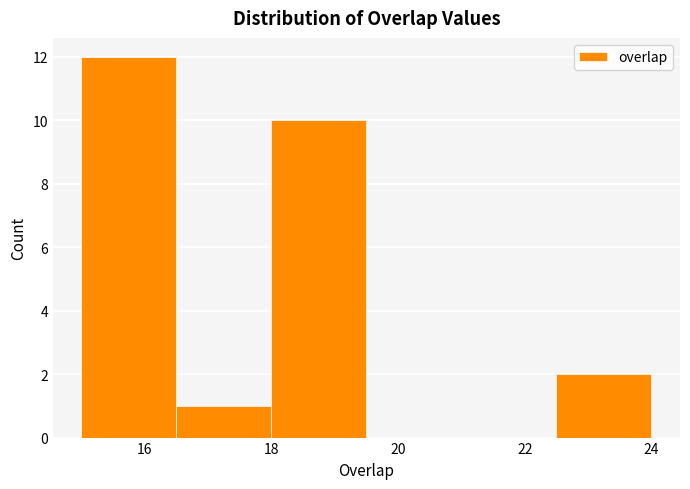

Reading left to right, transcribe this chart: for each bar, give the range it covers on the x-axis and its height. Neither the bar edges nor the heights are printed on the chart, so give them approximately, as read against the axes.

15.0 to 16.5: 12
16.5 to 18.0: 1
18.0 to 19.5: 10
19.5 to 21.0: 0
21.0 to 22.5: 0
22.5 to 24.0: 2